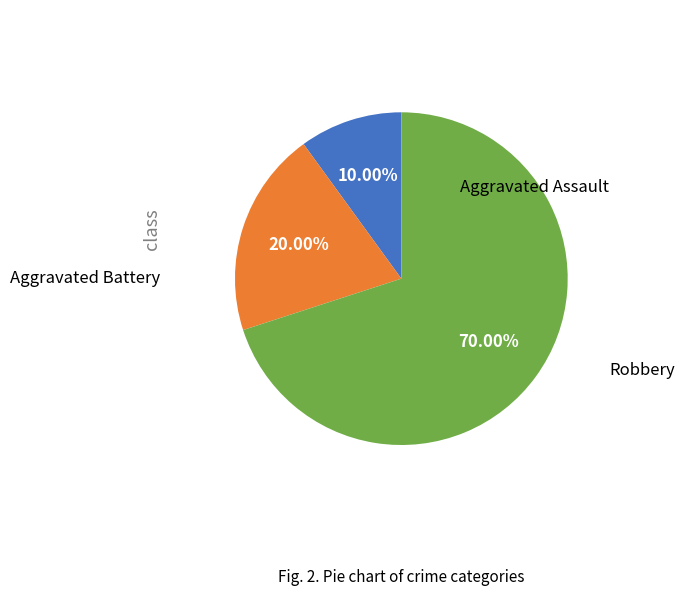

Does any single category account for the majority?

Yes